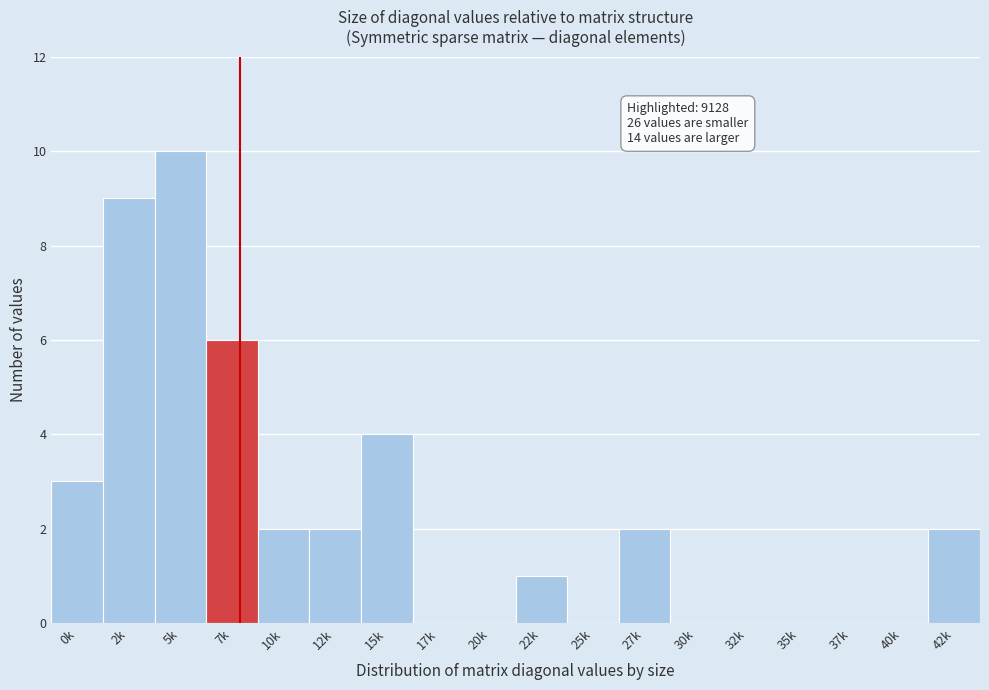

Reading left to right, transcribe all the data shown in this chart.

0k=3	2k=9	5k=10	7k=6	10k=2	12k=2	15k=4	17k=0	20k=0	22k=1	25k=0	27k=2	30k=0	32k=0	35k=0	37k=0	40k=0	42k=2